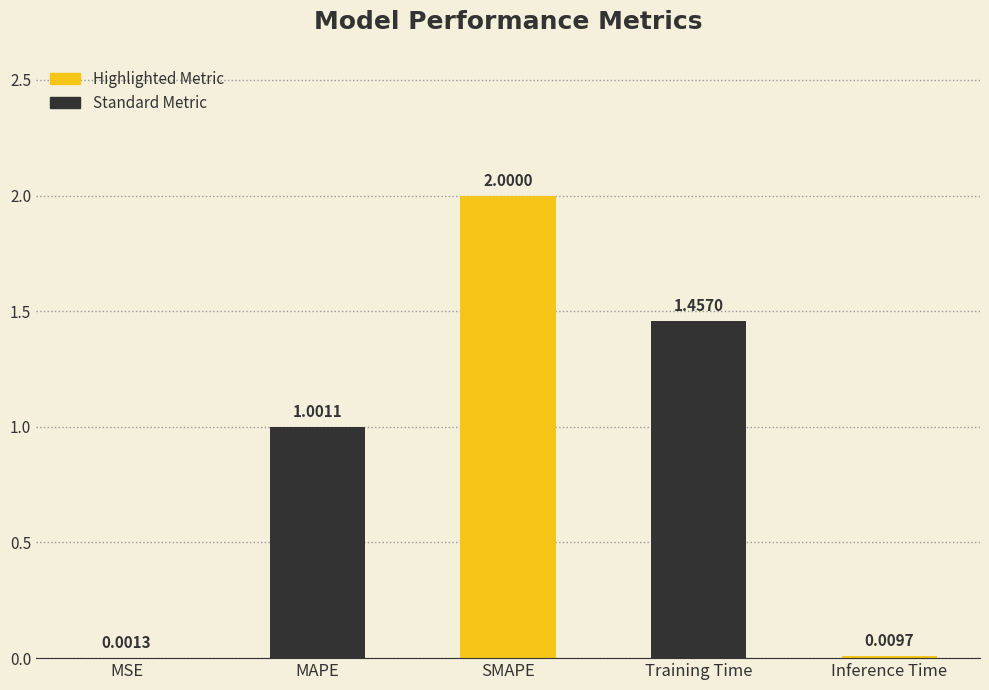

Are the bars horizontal?

No